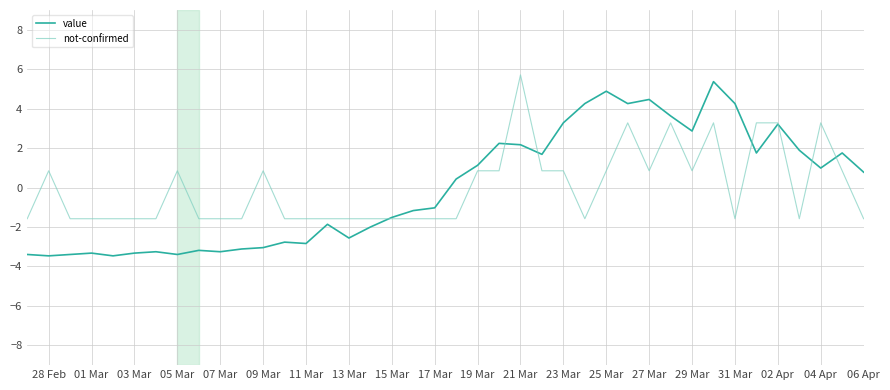

What is the lowest value of the not-confirmed series?

-1.6